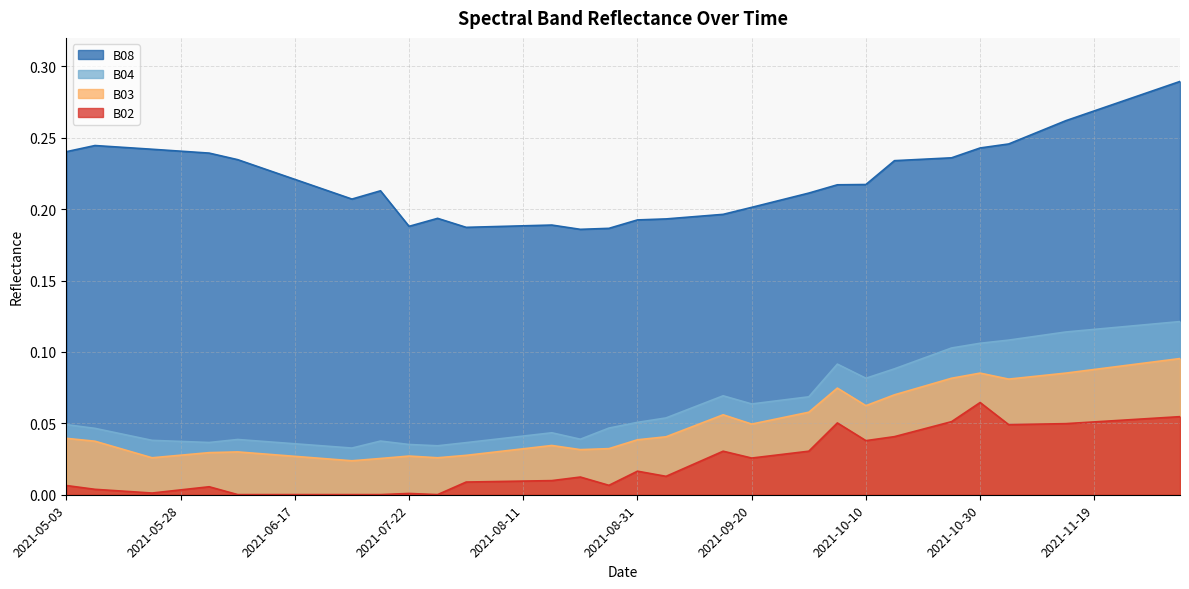

How many B04 values are between 0 and 1?

40